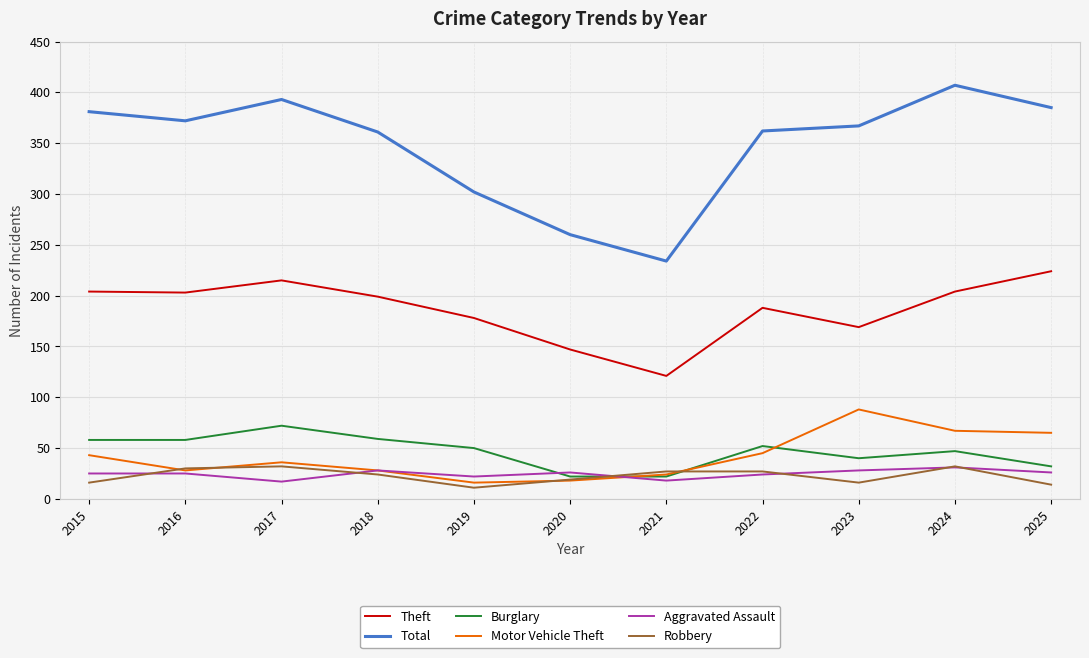

What is the sum of all Motor Vehicle Theft values?

458